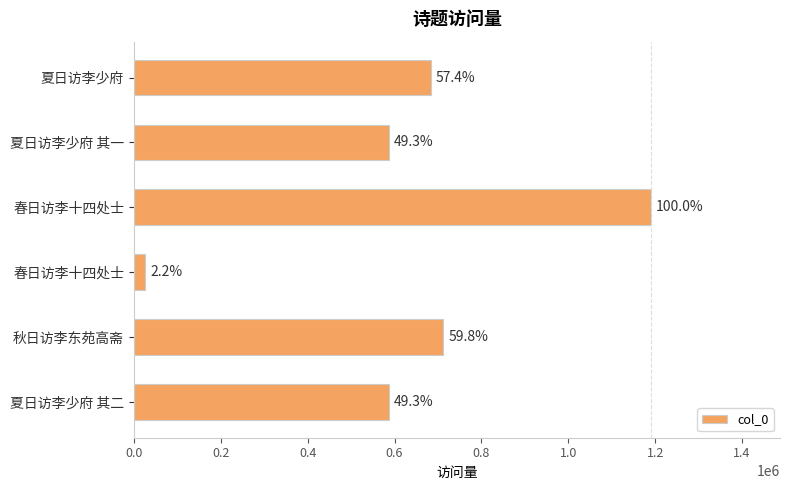

Are the bars horizontal?

Yes